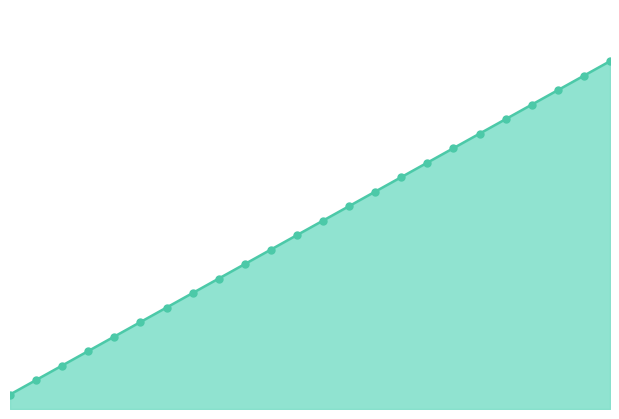

What is the change in value from 23 to 24?

+1